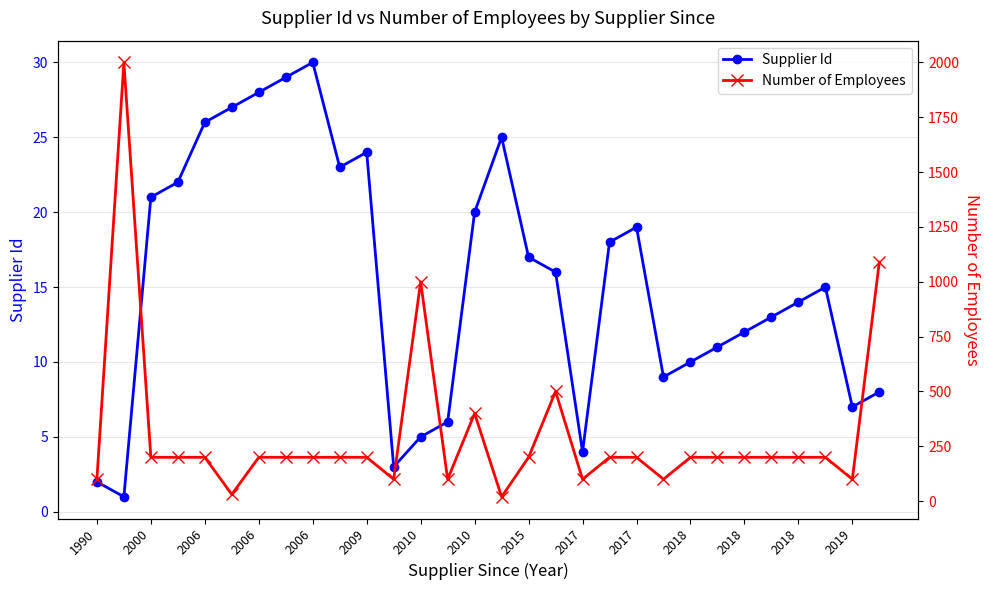

Is this an area chart (filled region under the line)?

No